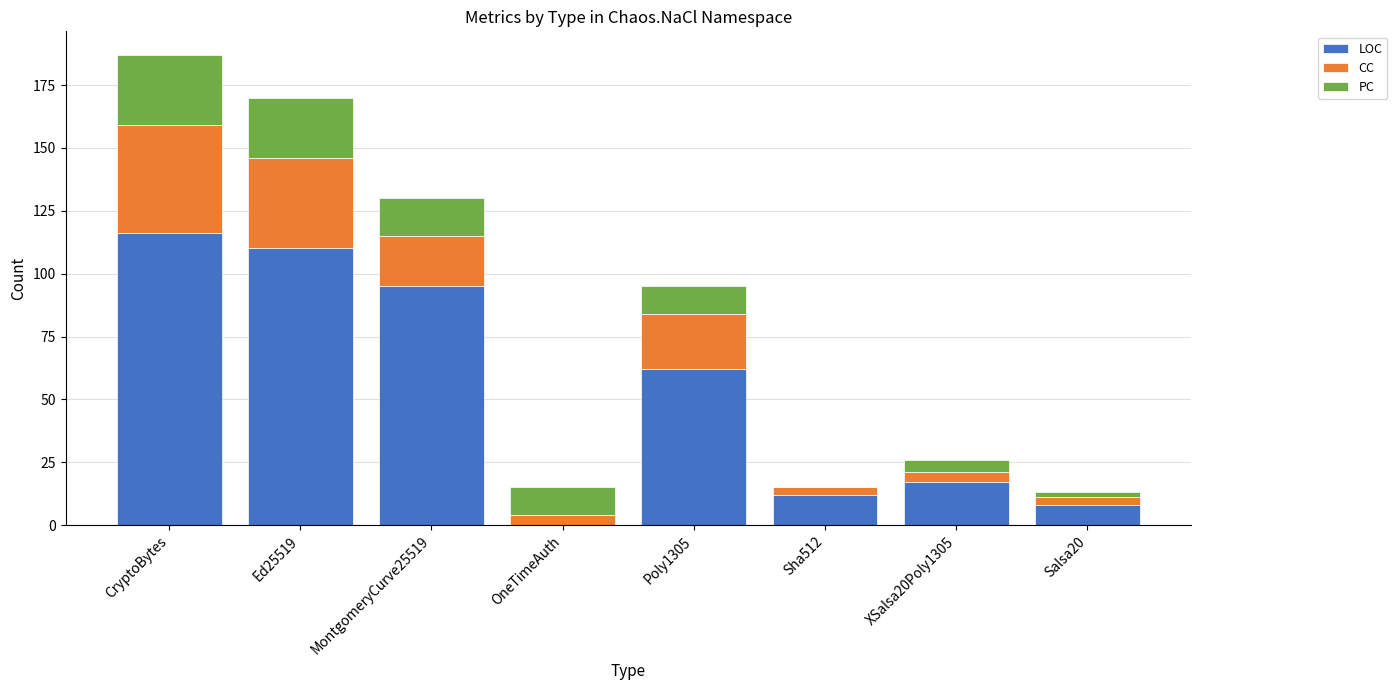

Are the bars grouped side by side (vs. stacked)?

No